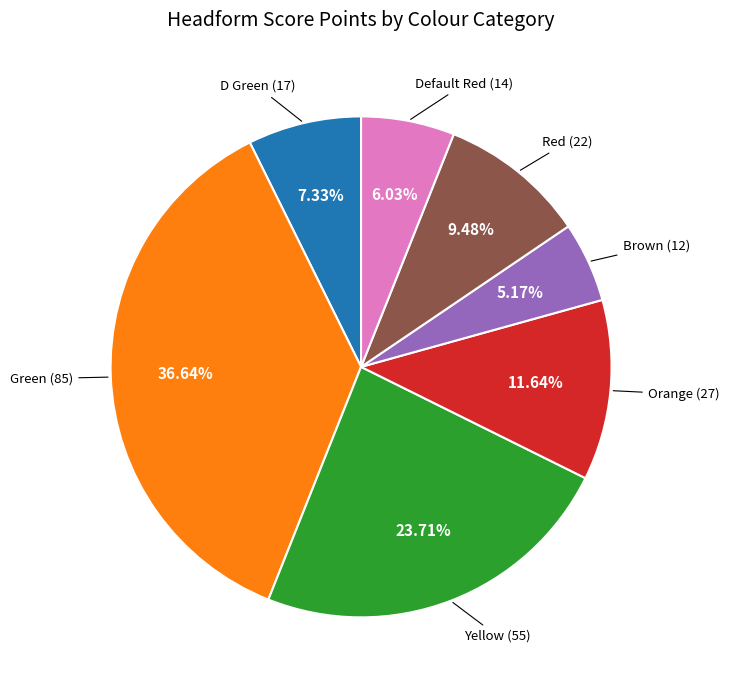

Does any single category account for the majority?

No